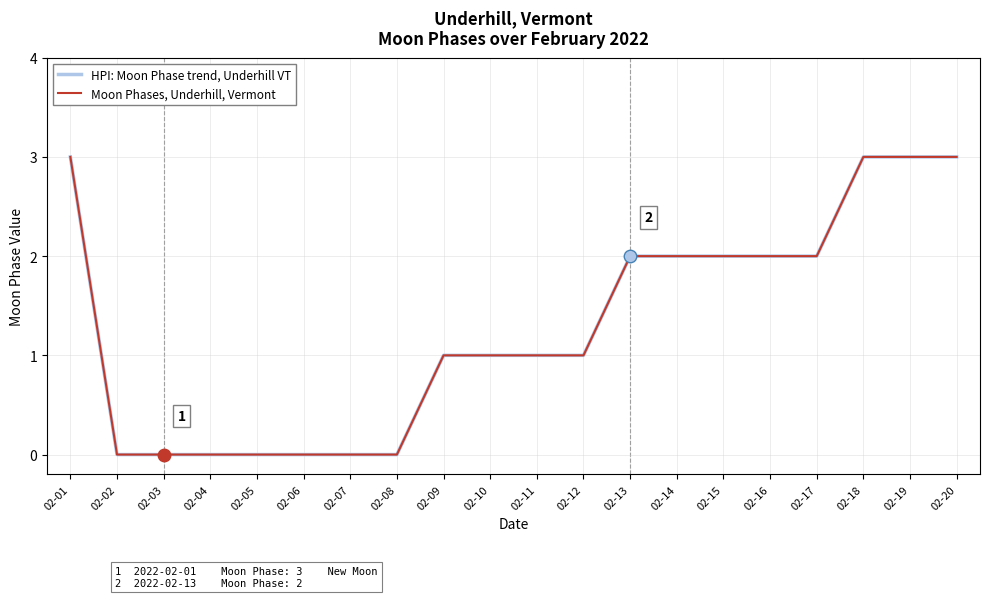

The value of Moon Phases, Underhill, Vermont at 02-01 is 5. True or false?

False